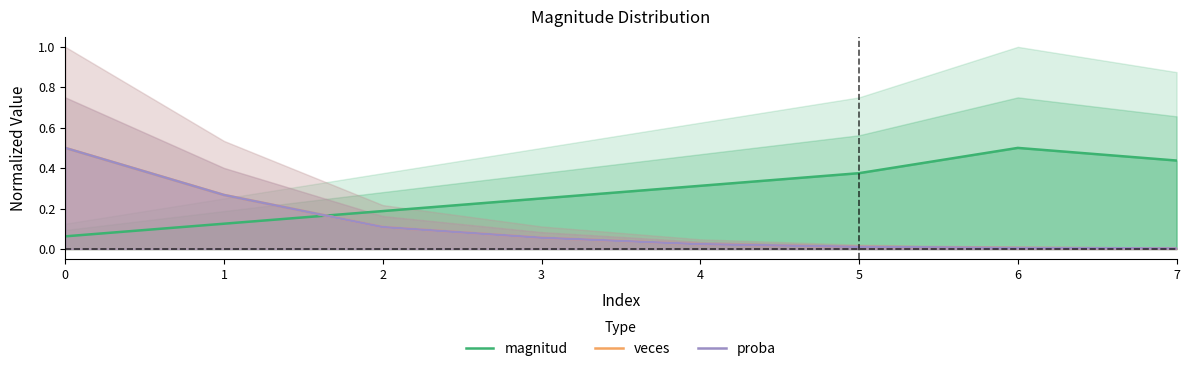

Count the number of categories in the chart.

8